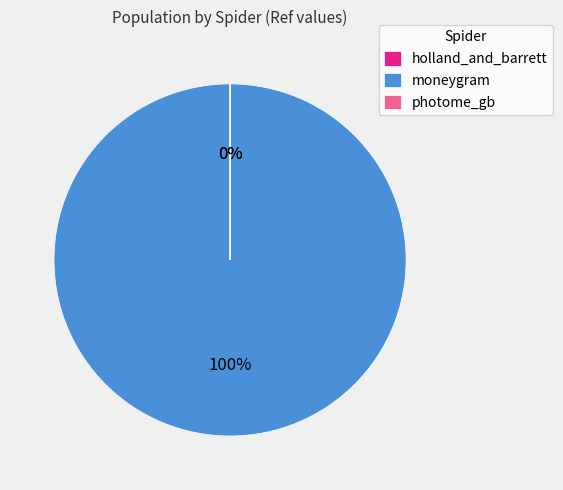

Does any single category account for the majority?

Yes